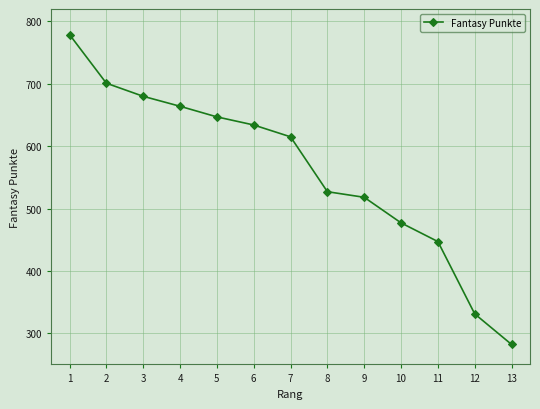

How many distinct data groups are displayed?

1